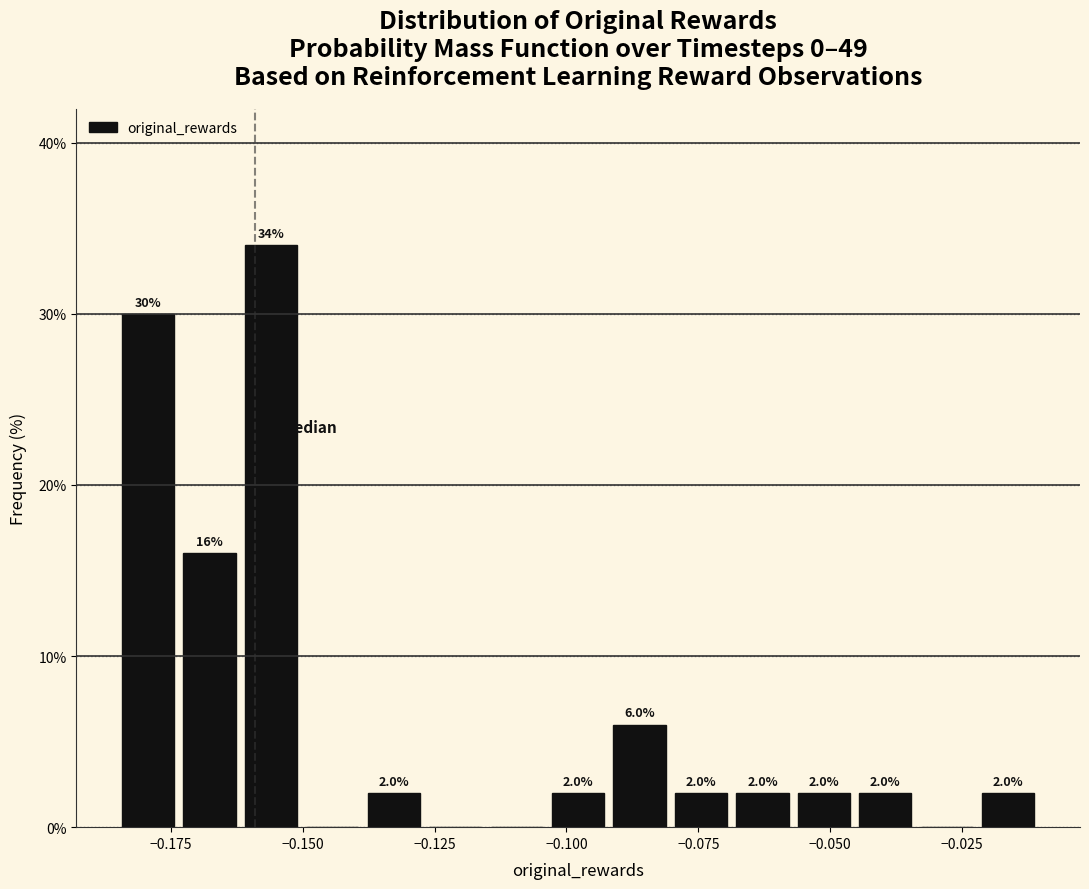

Around what value on the x-axis is the tallest bar? Give the approximate position of its centre, as read against the axis.

-0.155